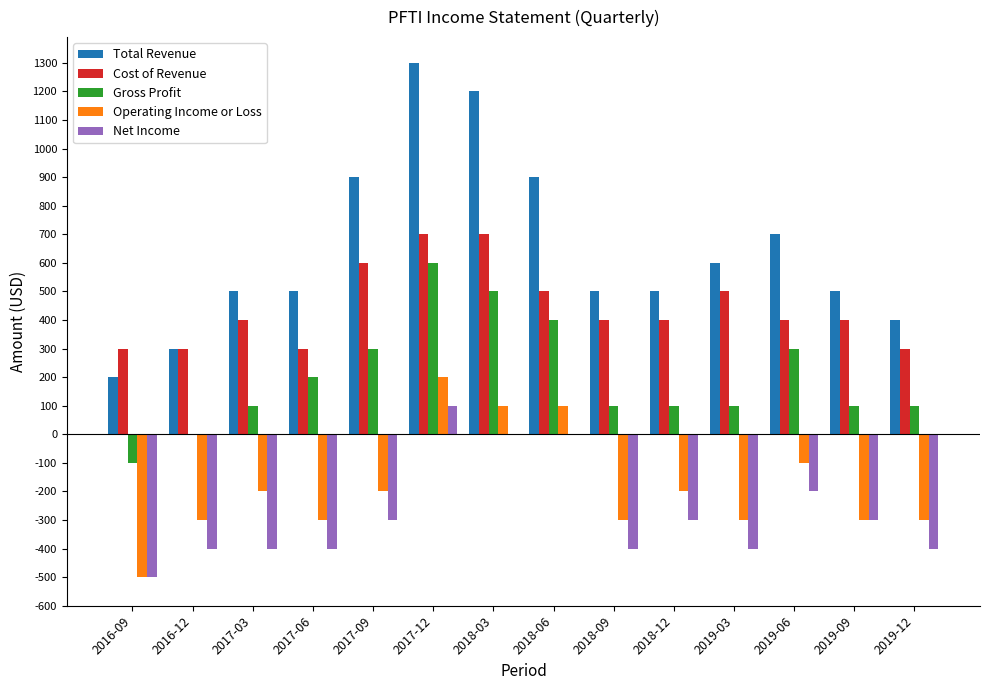

How many groups of bars are there?

14